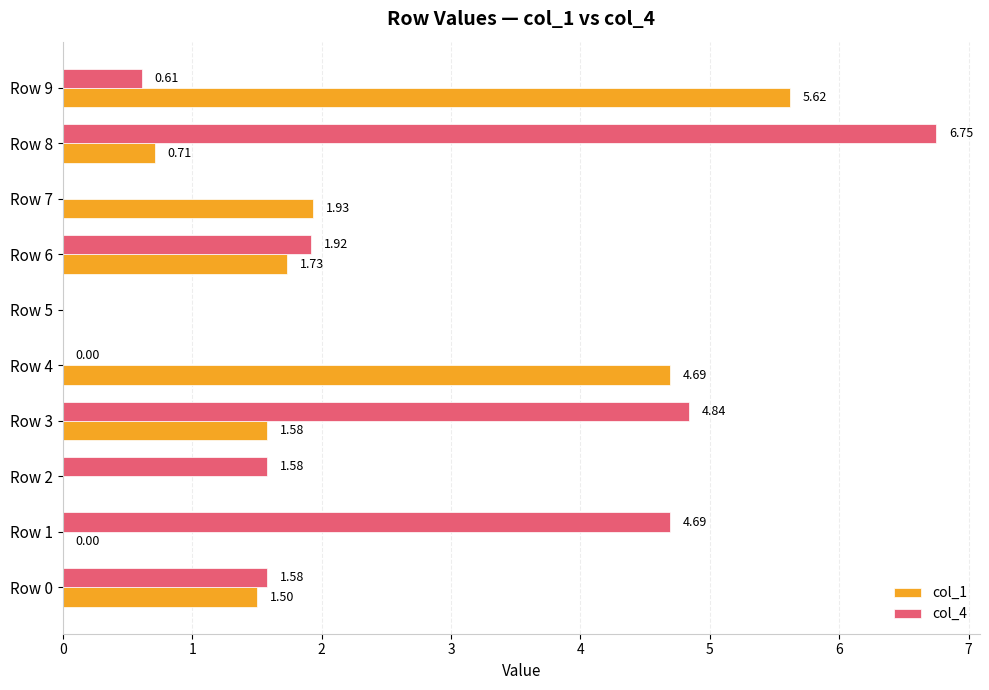

What is the sum of all col_1 values?

17.8